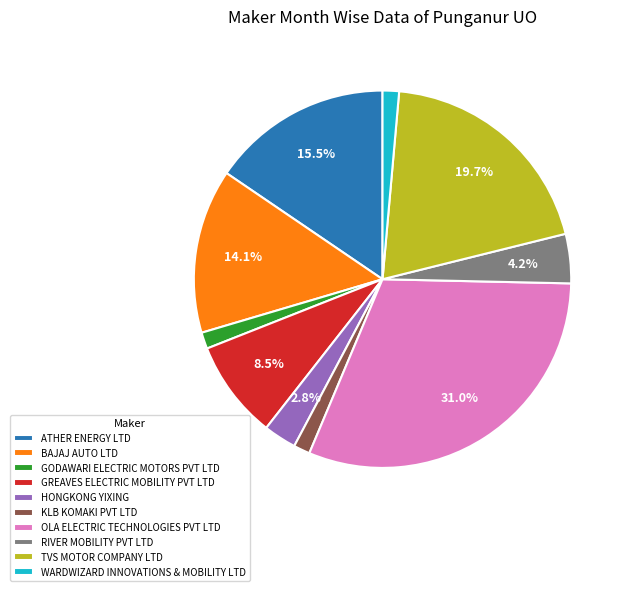

Combined, what portion of the pie is HONGKONG YIXING and RIVER MOBILITY PVT LTD?

7.0%